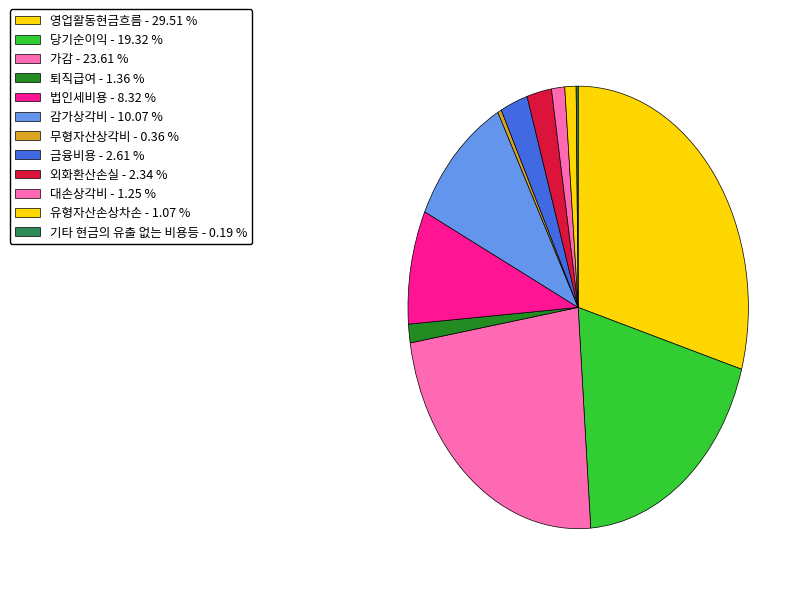

Approximately how many times larger is the value at 유형자산손상차손 compared to 대손상각비?

0.9